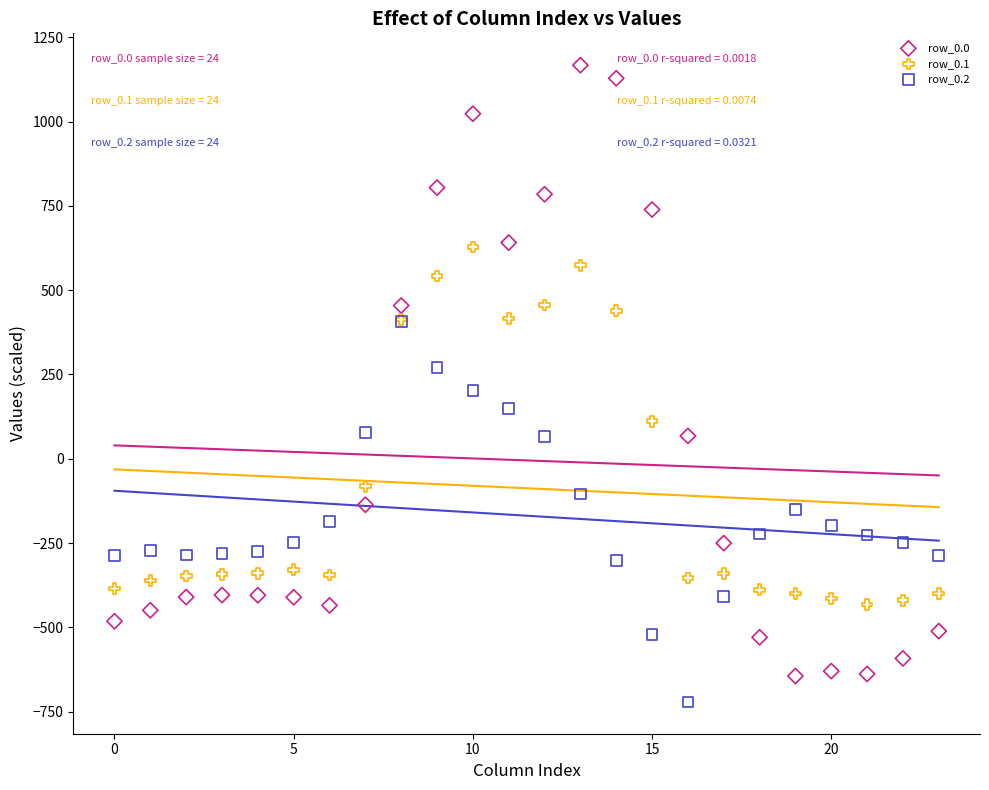

Which series reaches the minimum Y coordinate?

row_0.2